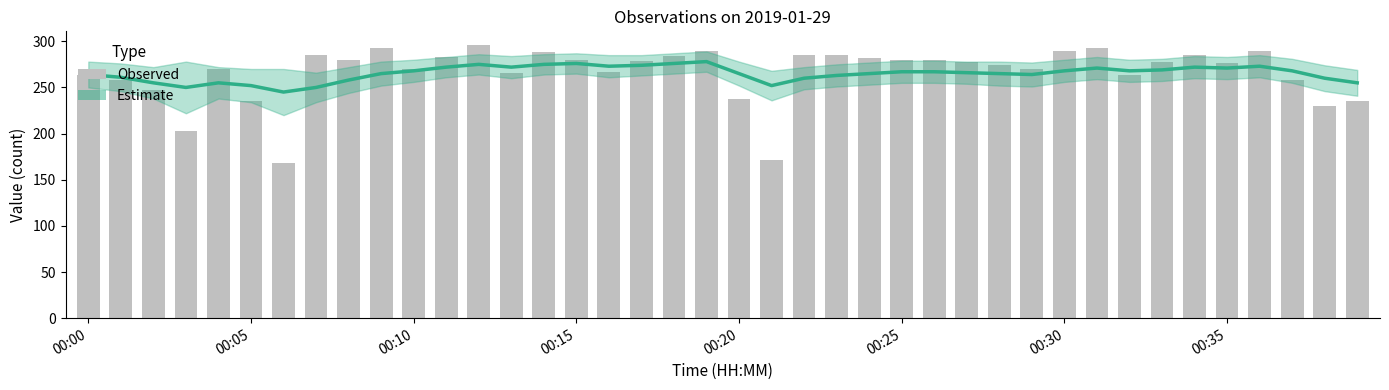

At which category is the sum across all series the highest?

12